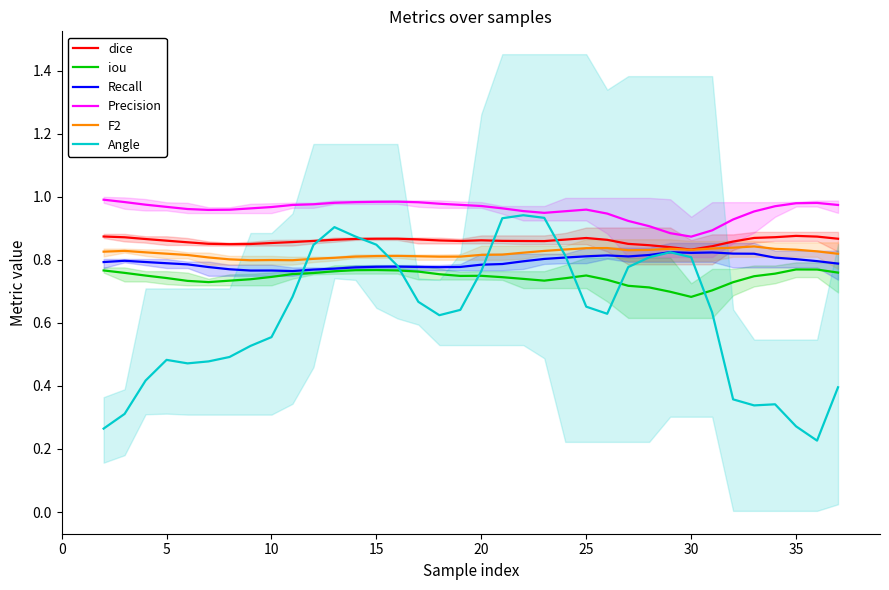

True or false: F2 and iou cross at least once.

False